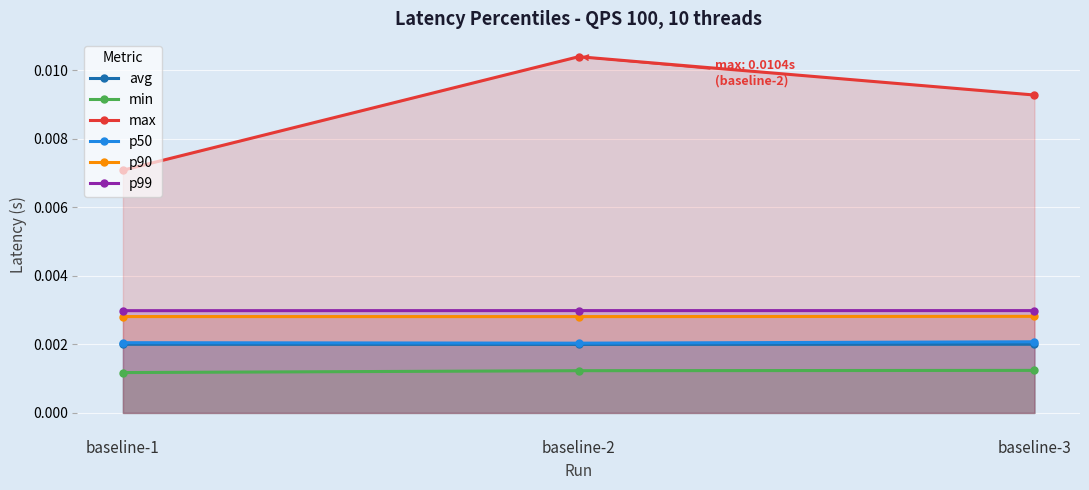

What are all the series names shown in the legend?

avg, min, max, p50, p90, p99